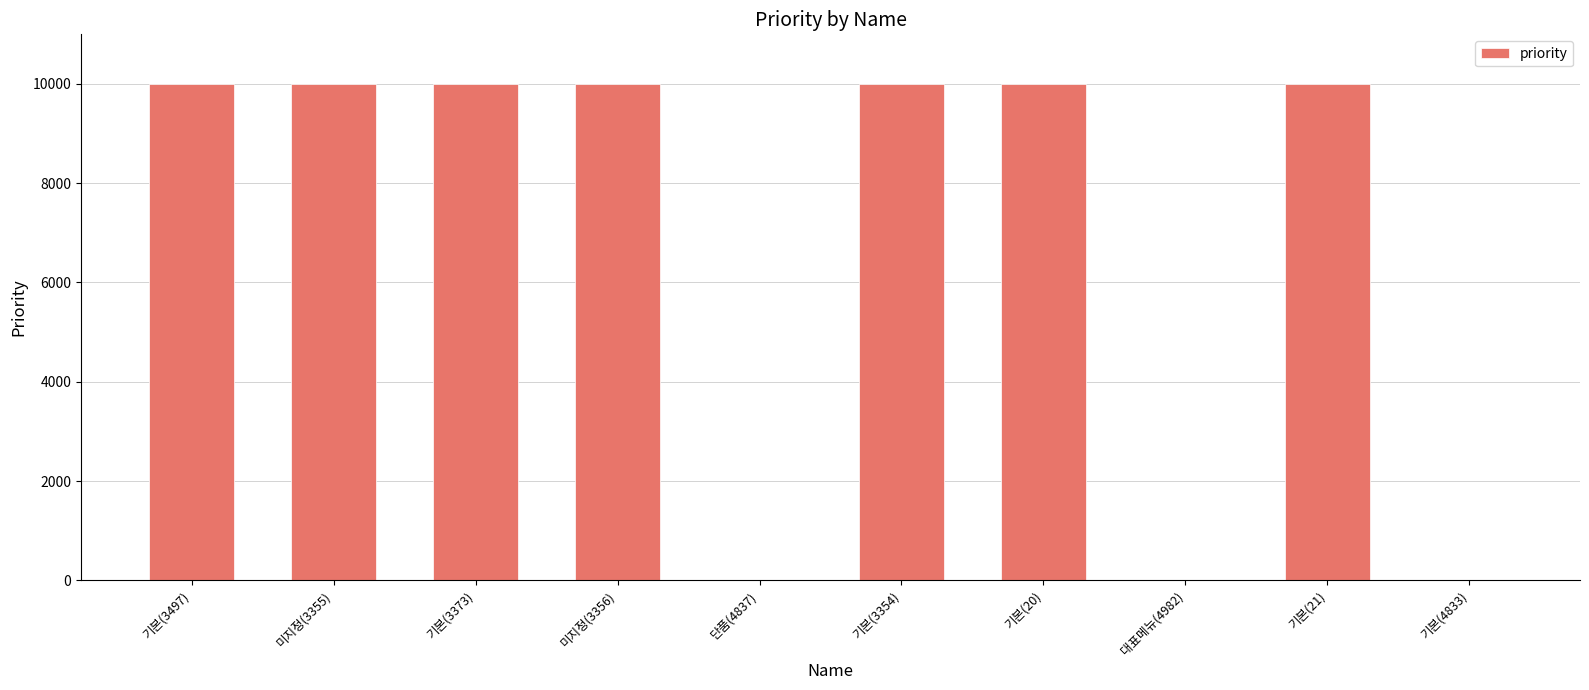

How many distinct data groups are displayed?

1